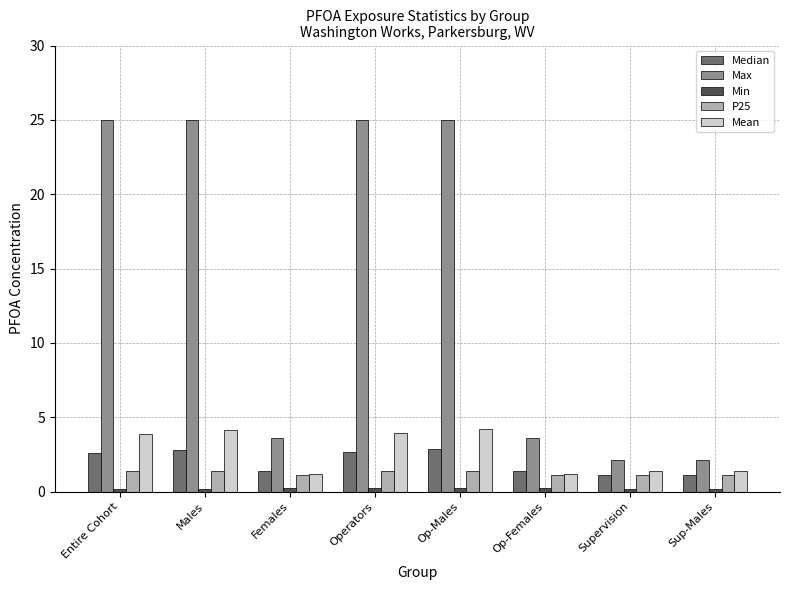

What is the maximum value shown in the chart?

25.0